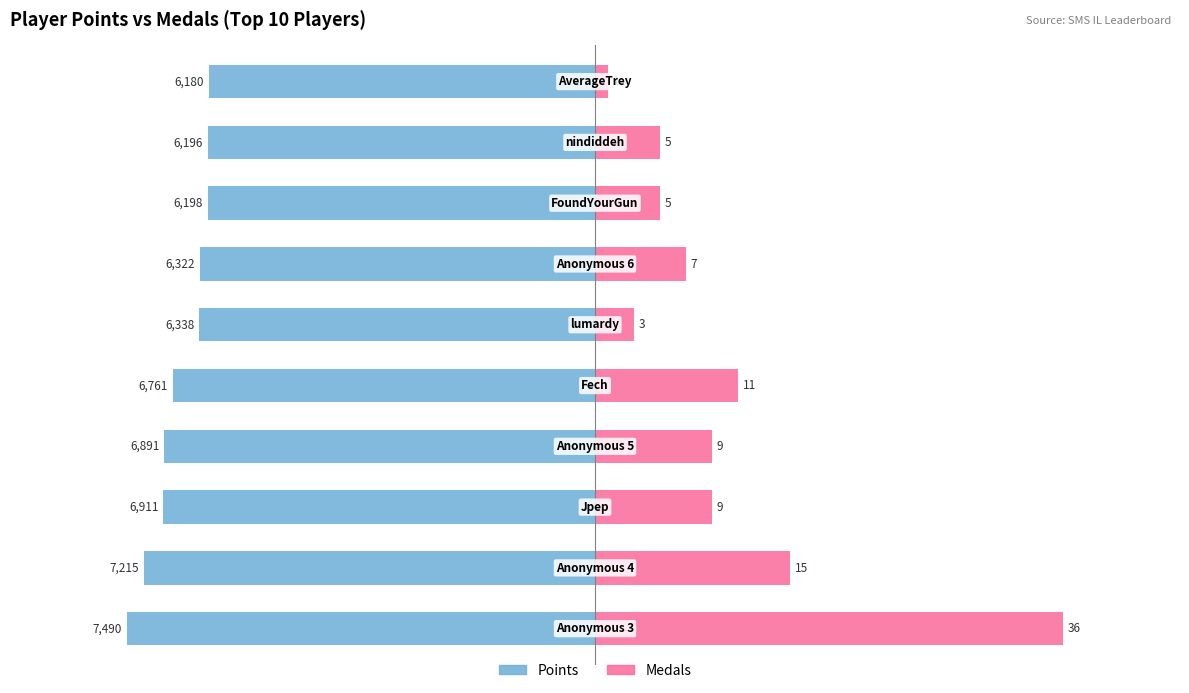

Rank the series at 0 from lowest to highest value.

Points, Medals